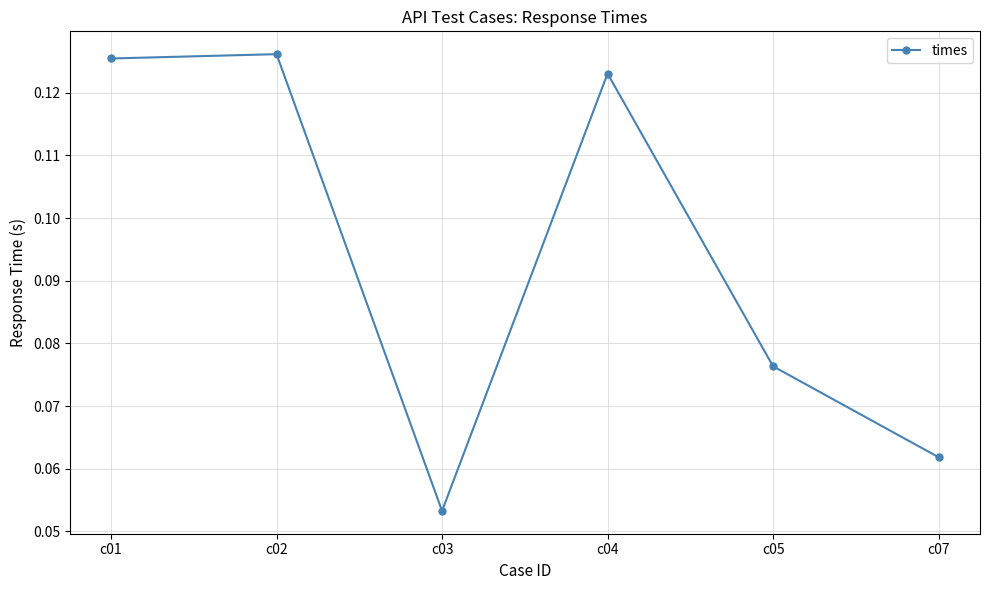

How many interior local valleys (lower than both neighbors) does the data have?

1